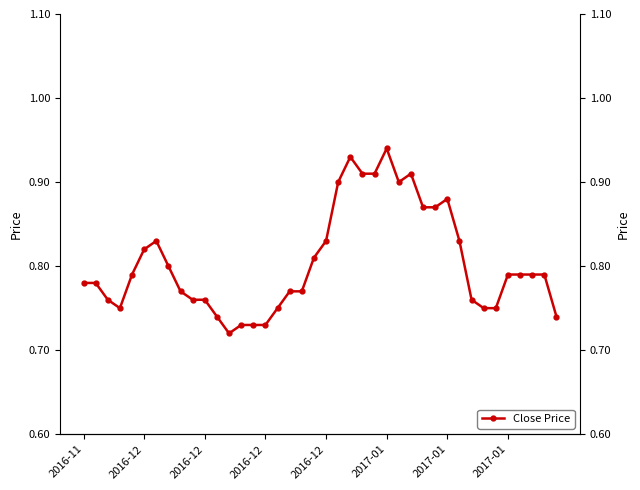

Between 30 and 28, which is larger?

30